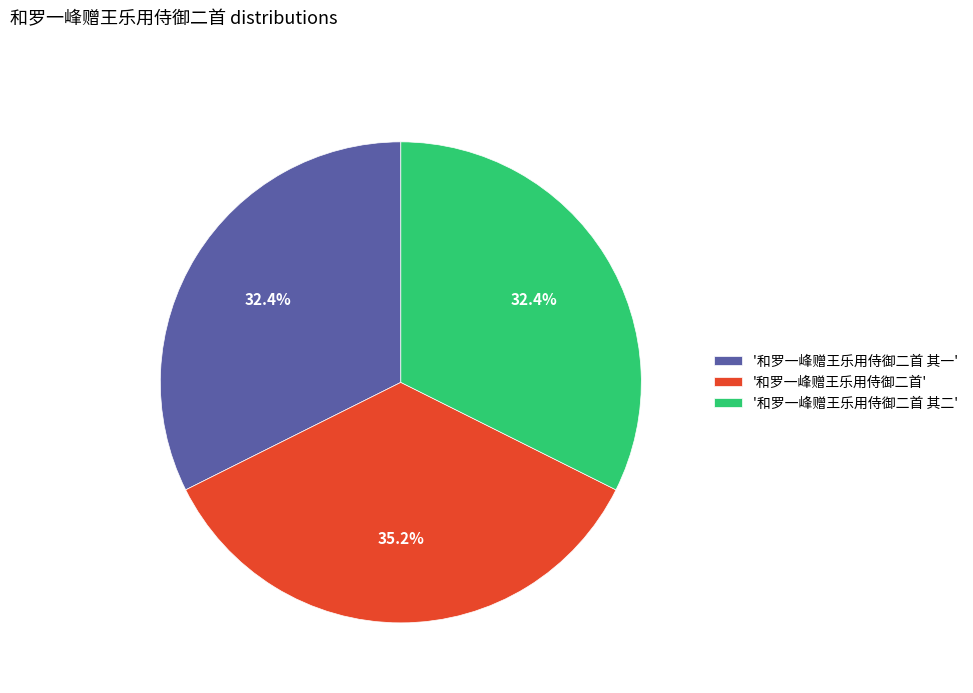

To the nearest percent, what is the difference between the largest and smallest slice percentages?

3%